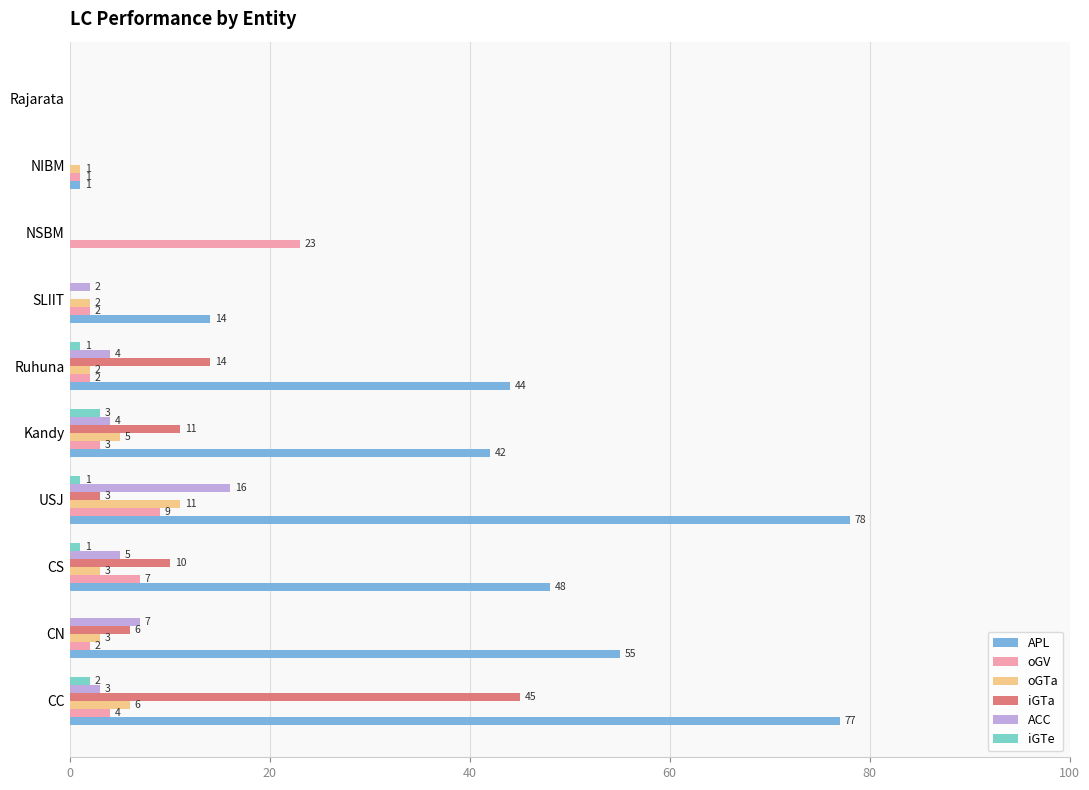

Between CS and USJ, which series saw the biggest shift?

APL